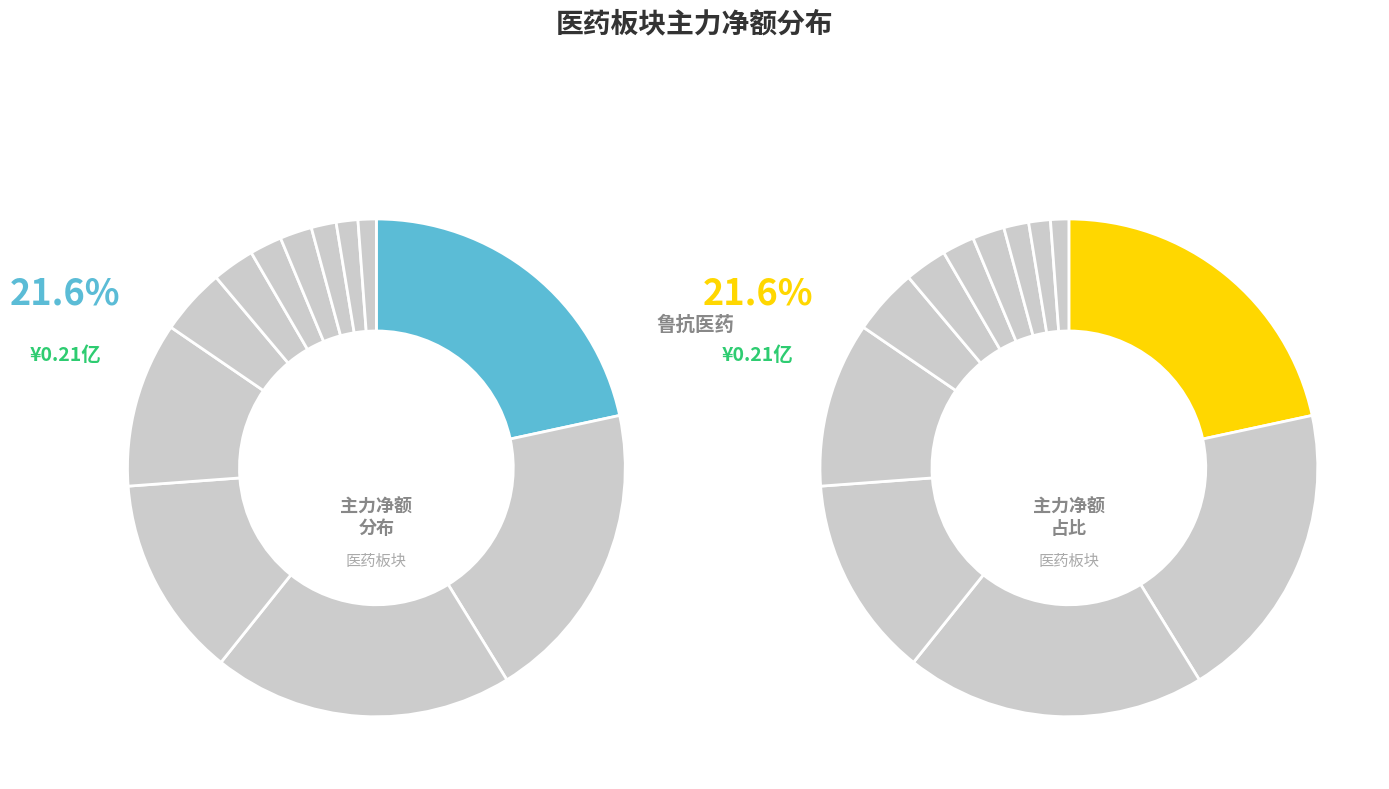

To the nearest percent, what is the average slice percentage?

8%